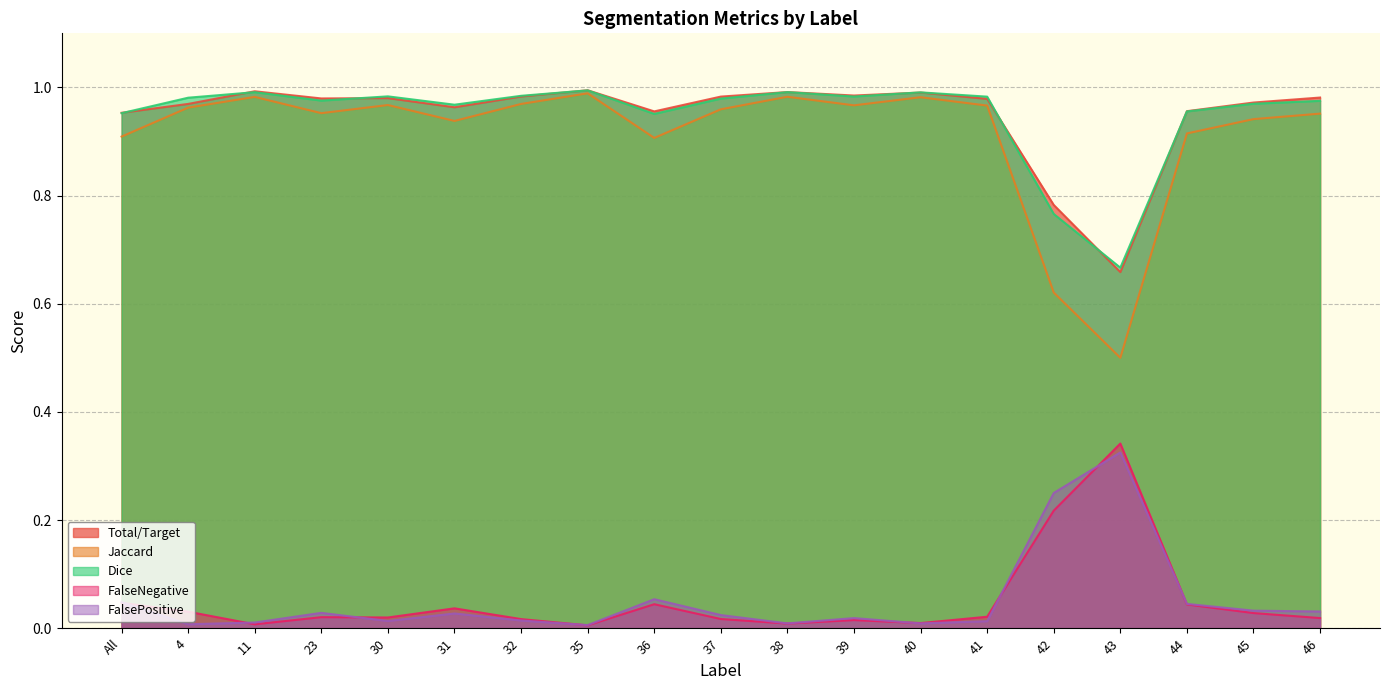

How many series are shown in this chart?

5